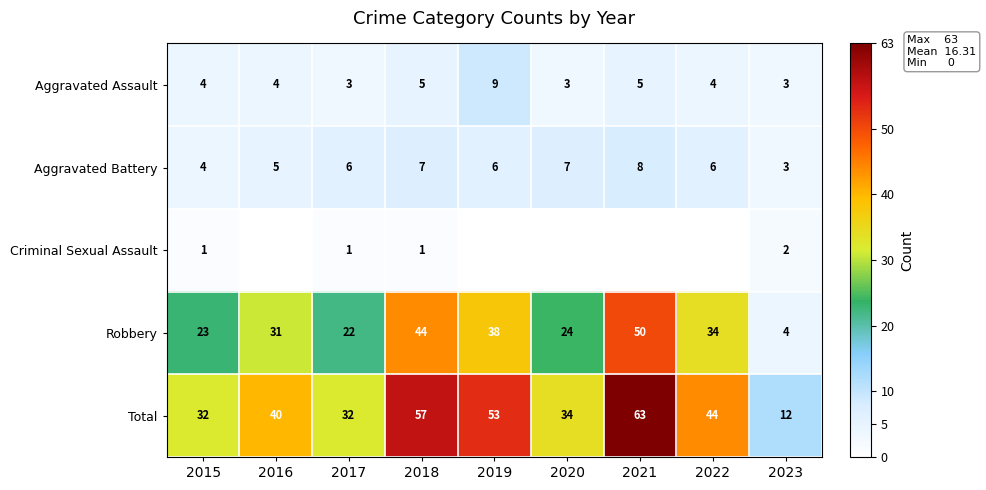

What is the sum of all Robbery values?

270